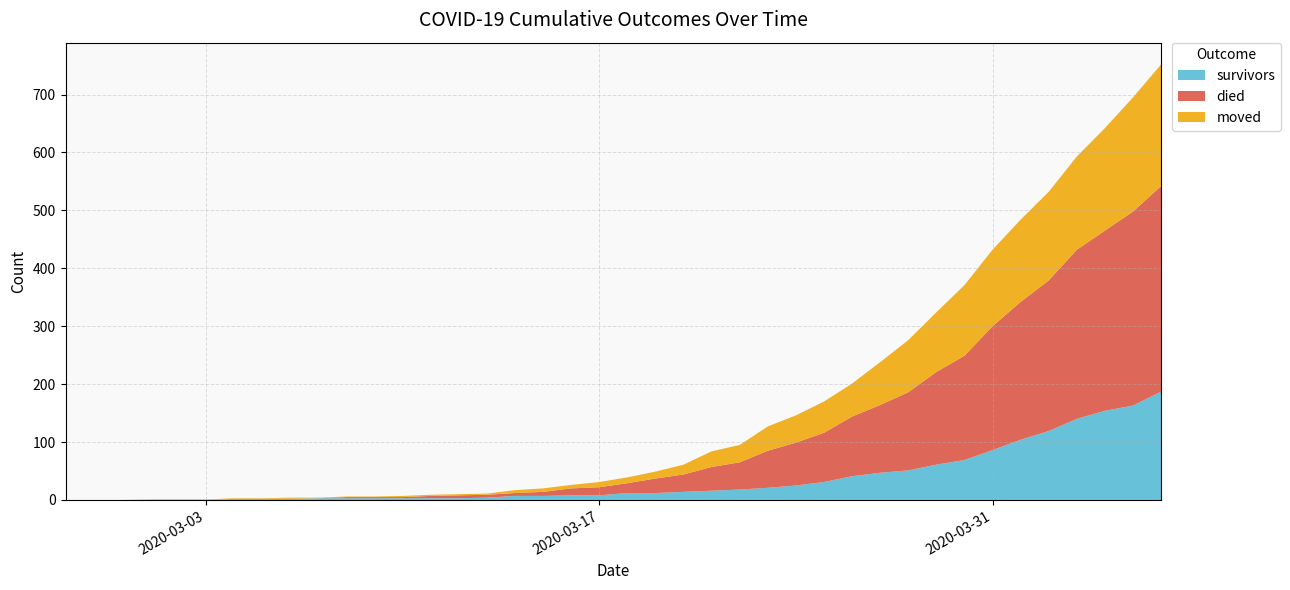

Reading left to right, what are all the values shown in this chart?

survivors: 0	0	0	0	0	0	2	2	2	3	3	3	3	3	3	4	7	7	8	8	12	12	14	16	18	21	25	31	41	47	51	61	69	86	104	119	140	154	163	187
died: 0	0	0	0	0	0	0	0	0	0	2	2	2	4	5	5	5	7	12	14	17	25	30	41	47	64	74	85	103	117	135	160	180	214	238	260	292	311	335	355
moved: 0	0	0	1	1	1	1	1	2	1	1	1	2	2	2	2	5	6	6	9	10	12	17	27	30	42	47	54	57	74	90	103	122	132	142	153	161	177	197	210